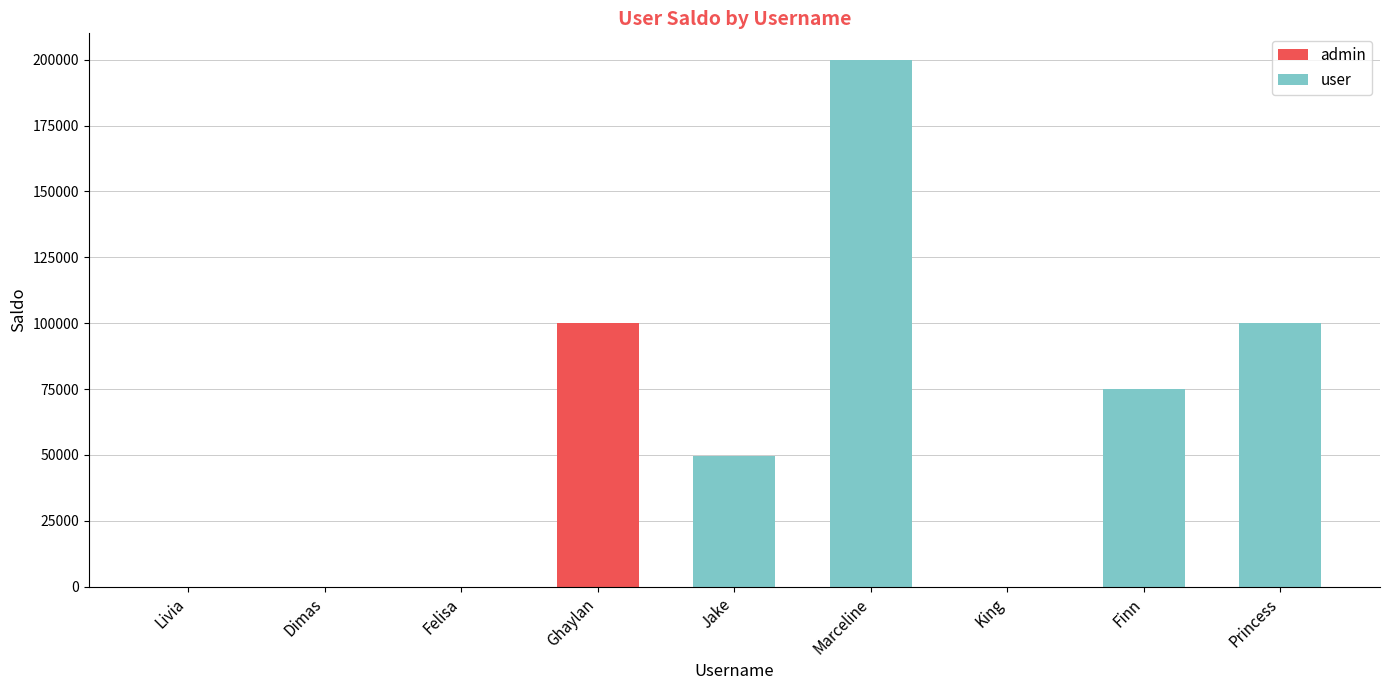

What are all the series names shown in the legend?

admin, user